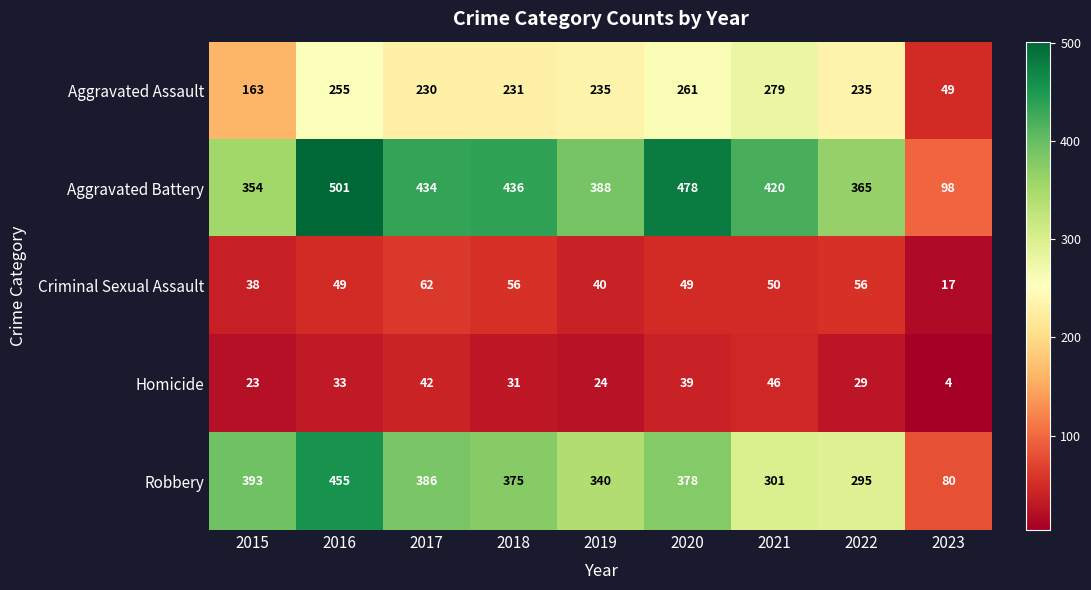

How many distinct data groups are displayed?

5